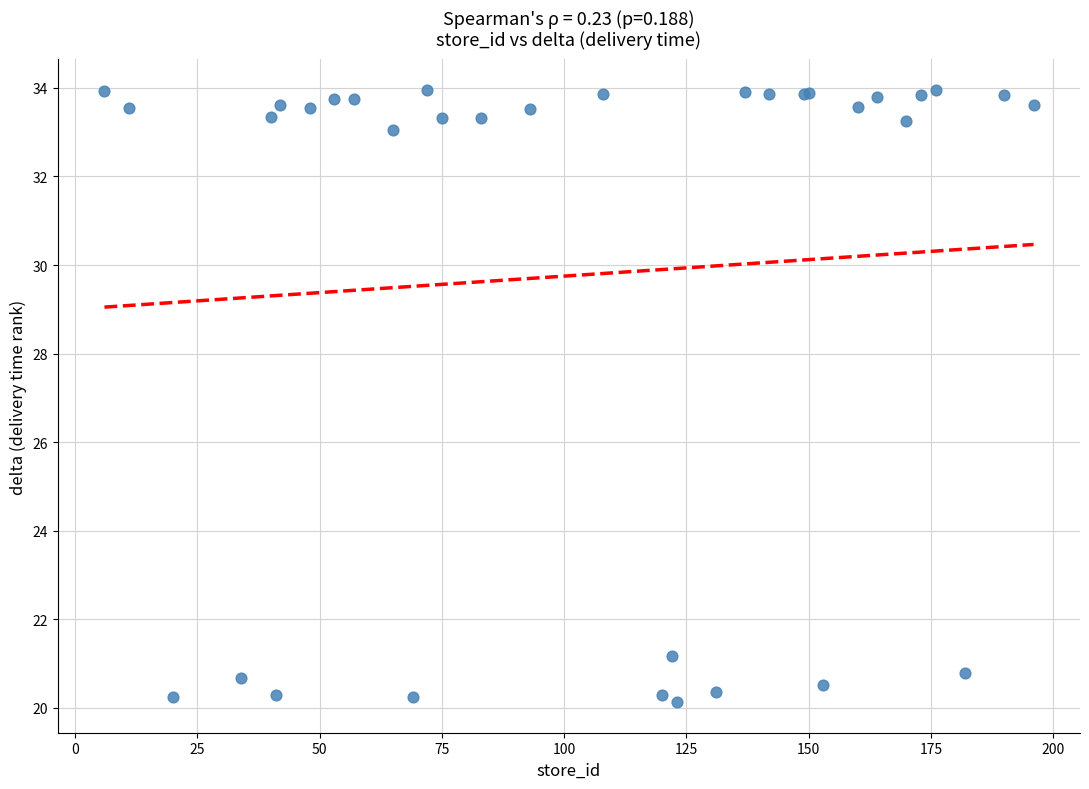

What Y value in the scatter plot is closest to 27?

21.2